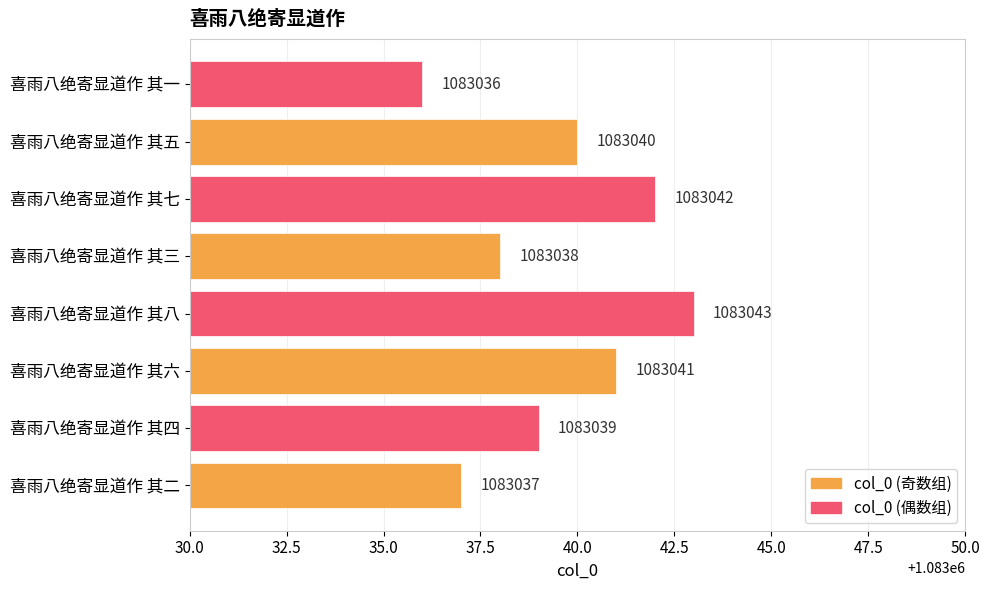

What is the average value?

1083040